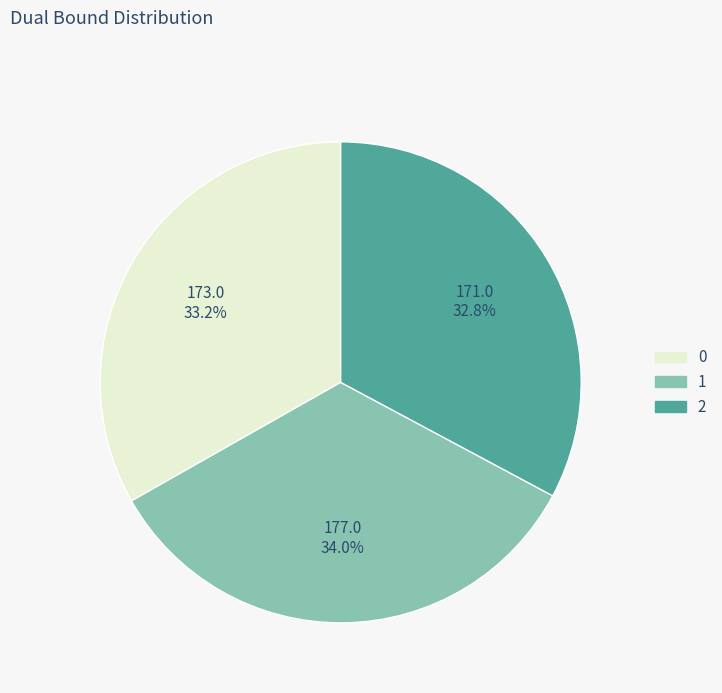

What percentage is NOT represented by 1?

66.0%